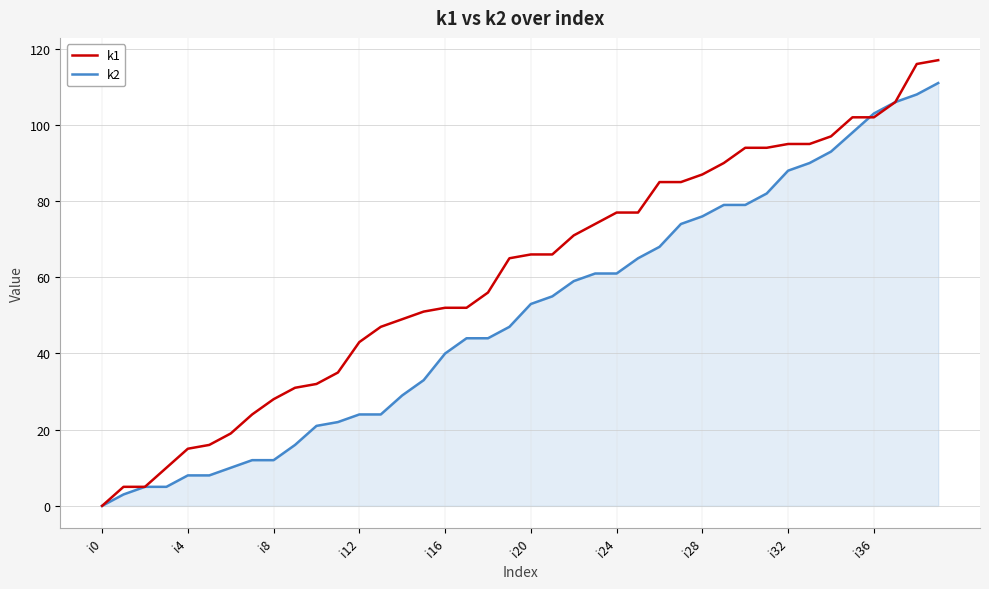

Which series has the largest range (max minus min)?

k1